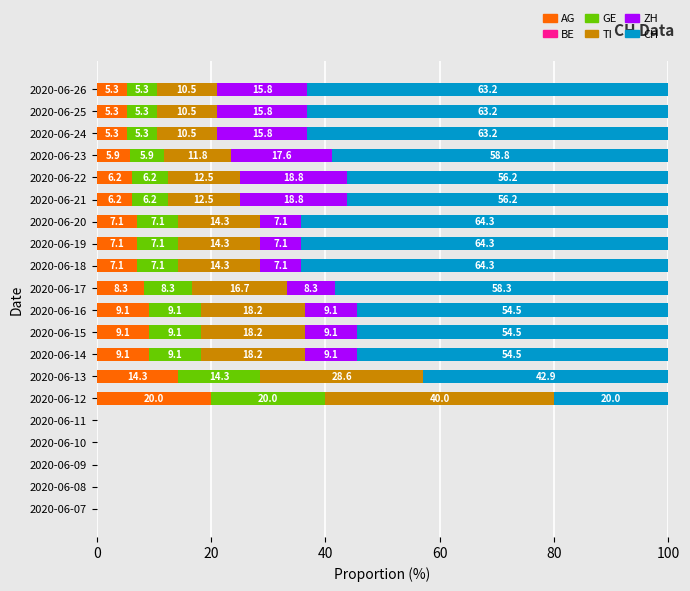

What value does the AG series have at 2020-06-13?

14.3